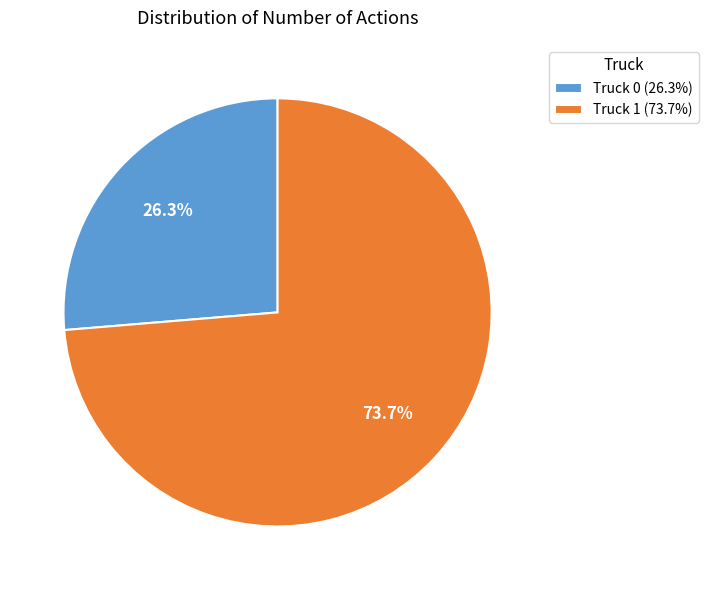

Rank the categories by value from lowest to highest.

Truck 0, Truck 1